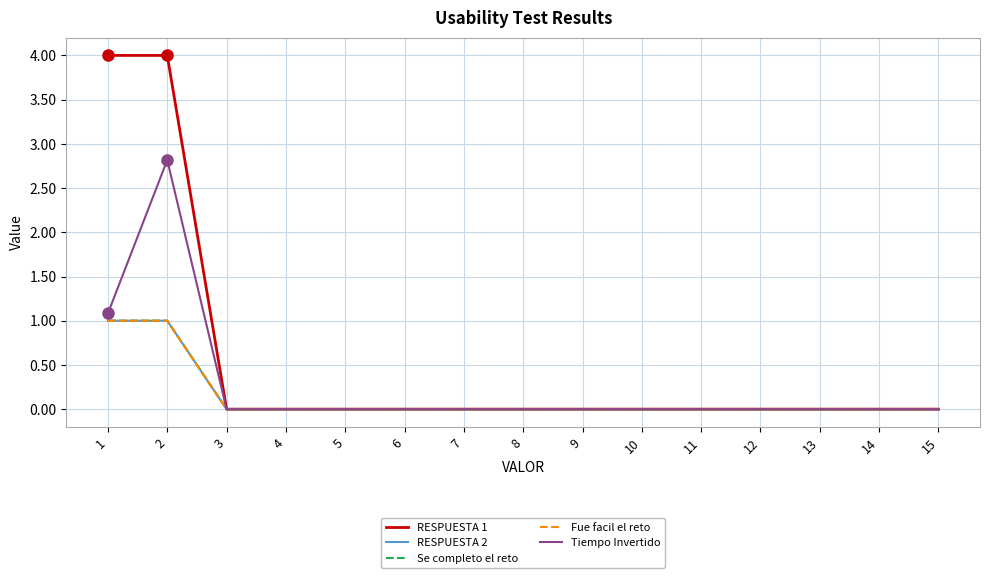

Which has a higher value, 4 or 7?

4